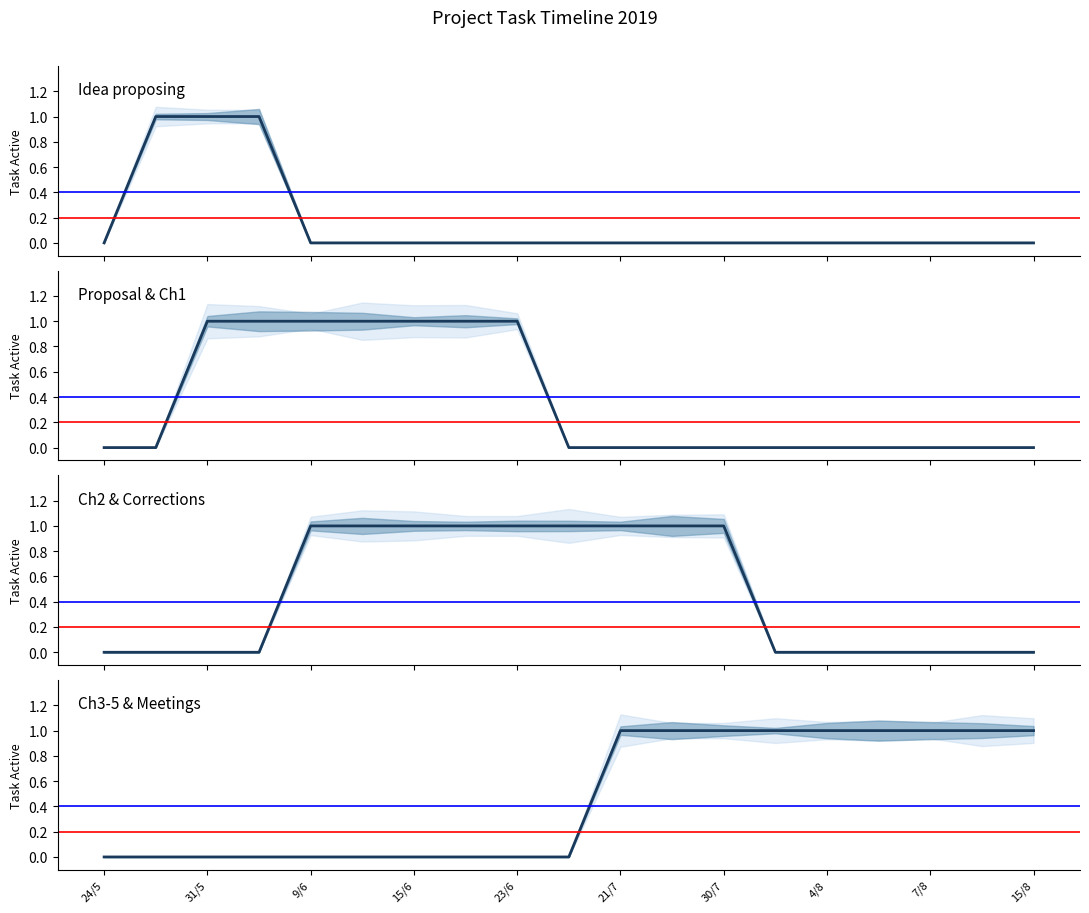

What is the spread (max minus min) of values at 18?

1